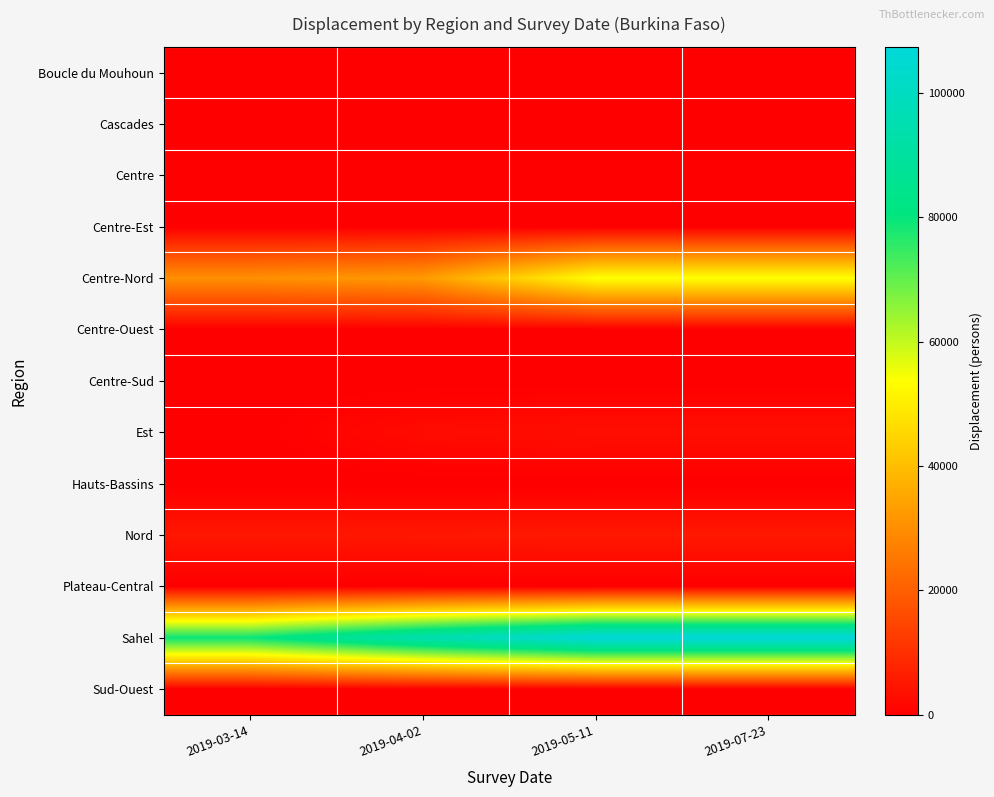

At how many categories does at least one series exceed 103675?

2